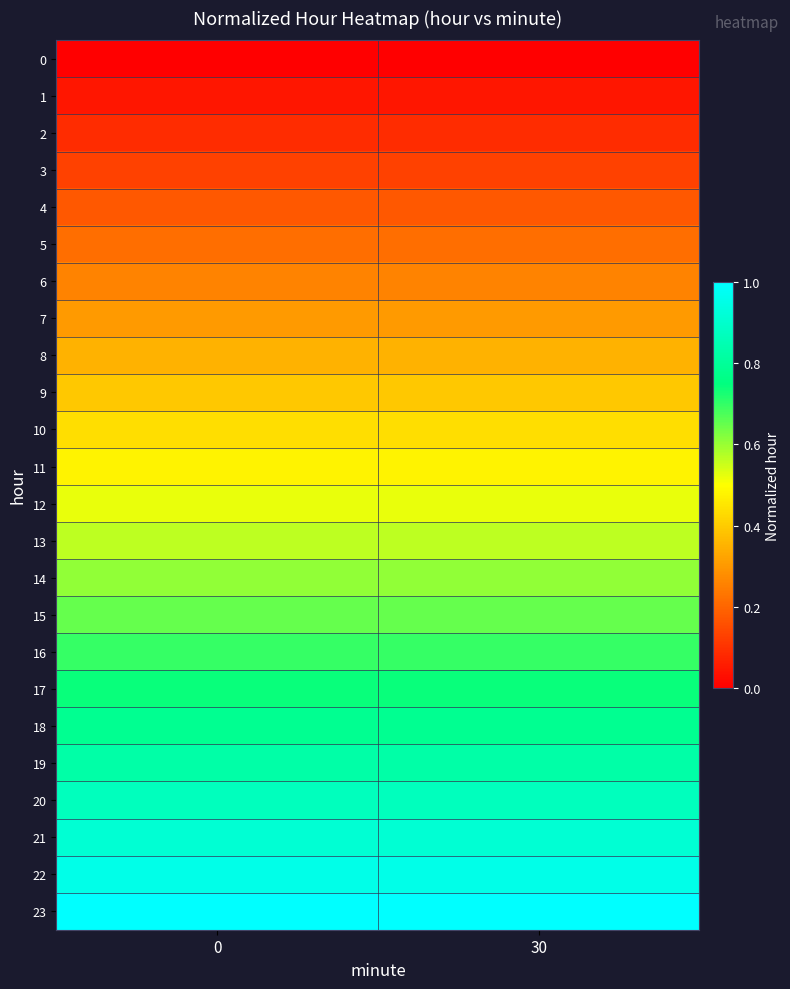

What is the total value across all series at 0?

12.0